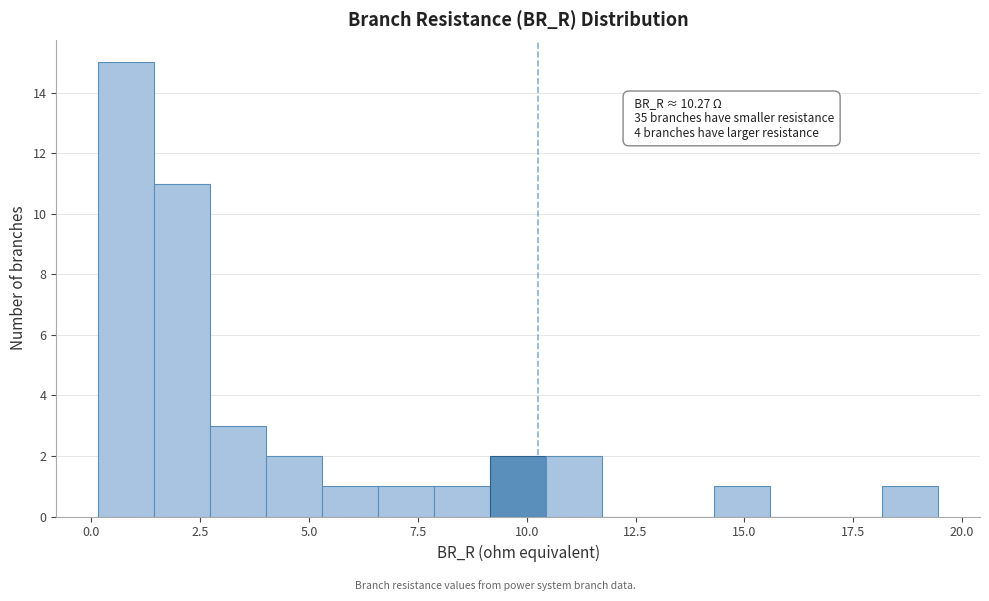

Read against the x-axis, roughly where is the centre of the tallest bar?

1.0